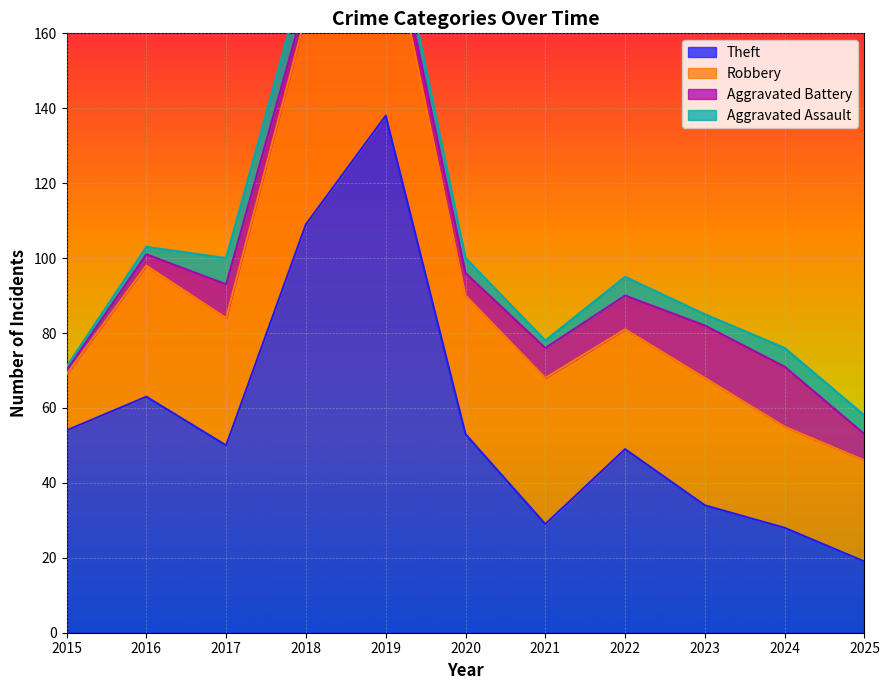

True or false: Aggravated Assault and Robbery cross at least once.

False